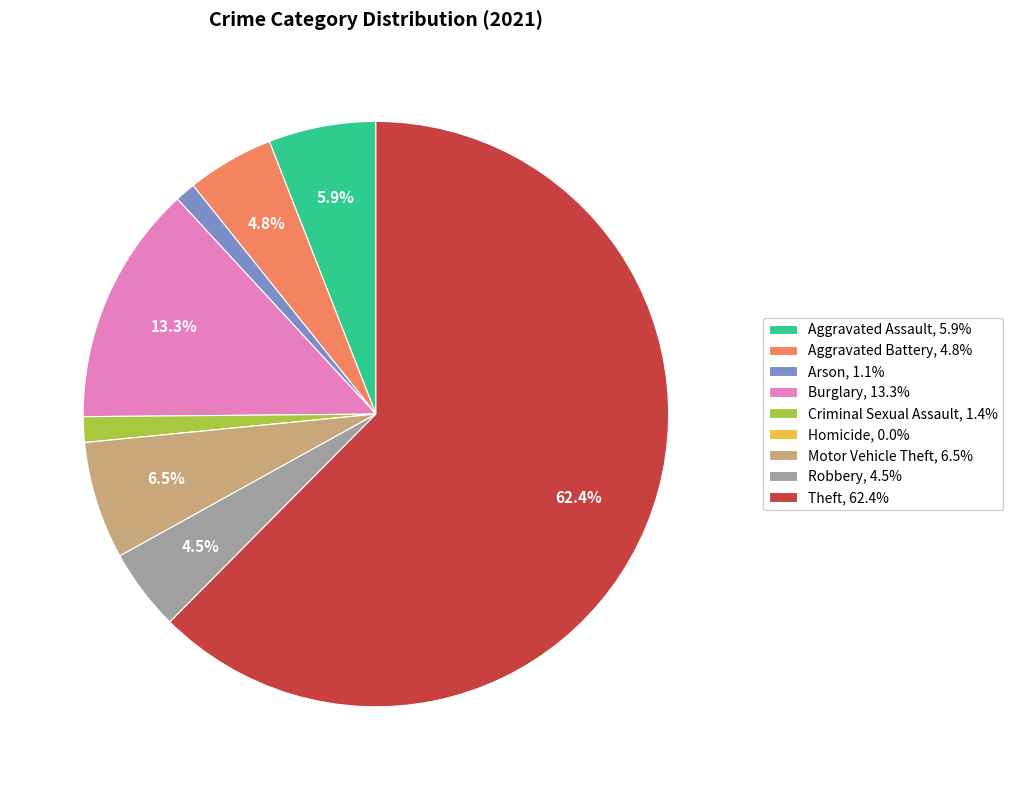

To the nearest percent, what portion does Burglary represent?

13%